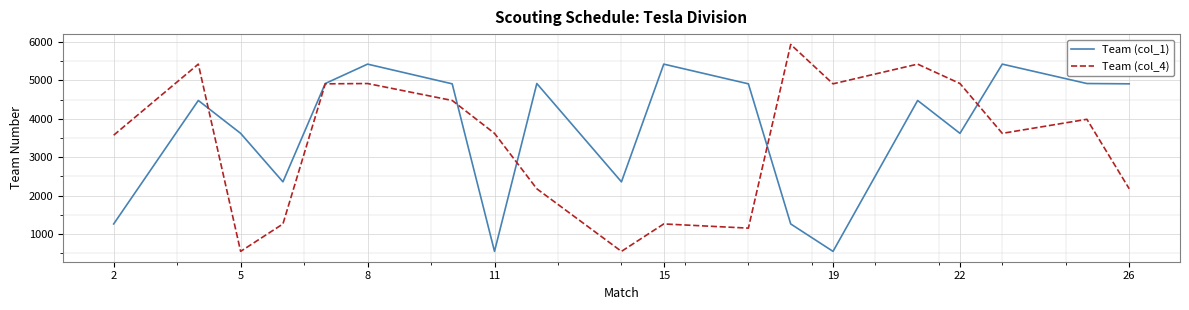

Which series has the largest total across all categories?

Team (col_1)